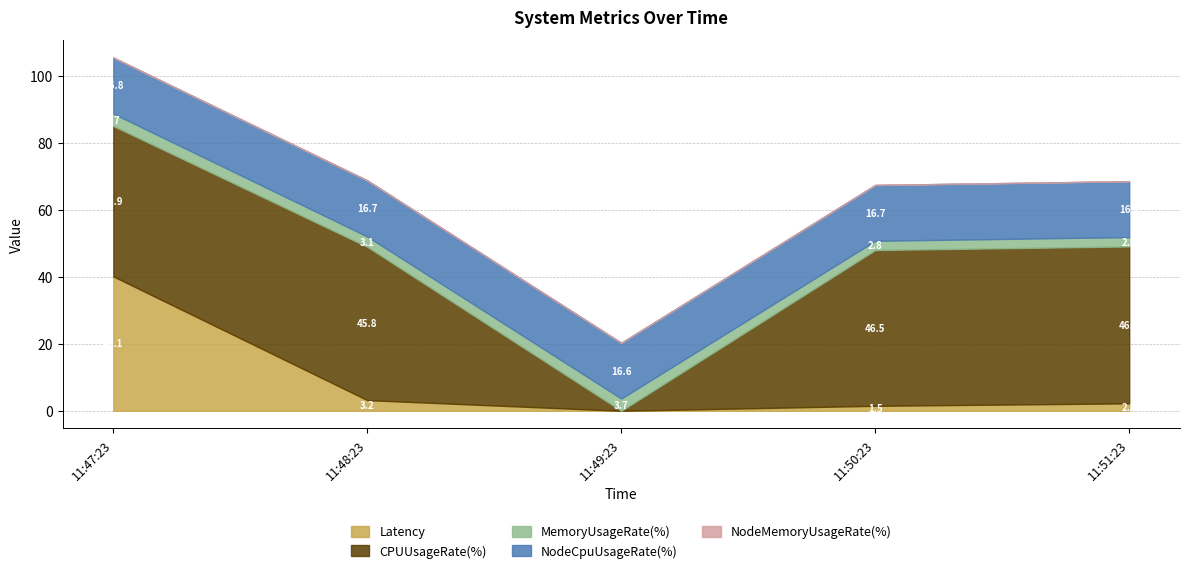

Rank the categories by Latency value from lowest to highest.

11:49:23, 11:50:23, 11:51:23, 11:48:23, 11:47:23